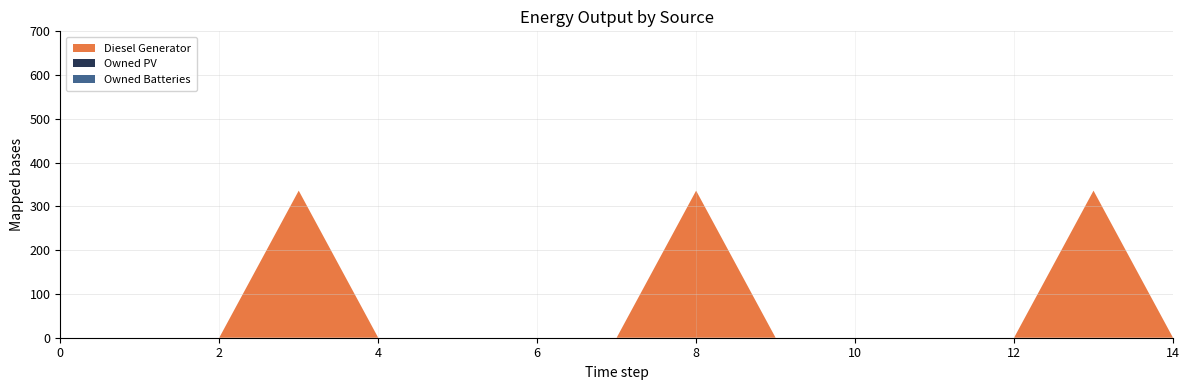

Reading right to left, what are all the values shown in this chart?

Diesel Generator: 14=0	13=336	12=0	11=0	10=0	9=0	8=336	7=0	6=0	5=0	4=0	3=336	2=0	1=0	0=0
Owned PV: 14=0	13=0	12=0	11=0	10=0	9=0	8=0	7=0	6=0	5=0	4=0	3=0	2=0	1=0	0=0
Owned Batteries: 14=0	13=0	12=0	11=0	10=0	9=0	8=0	7=0	6=0	5=0	4=0	3=0	2=0	1=0	0=0